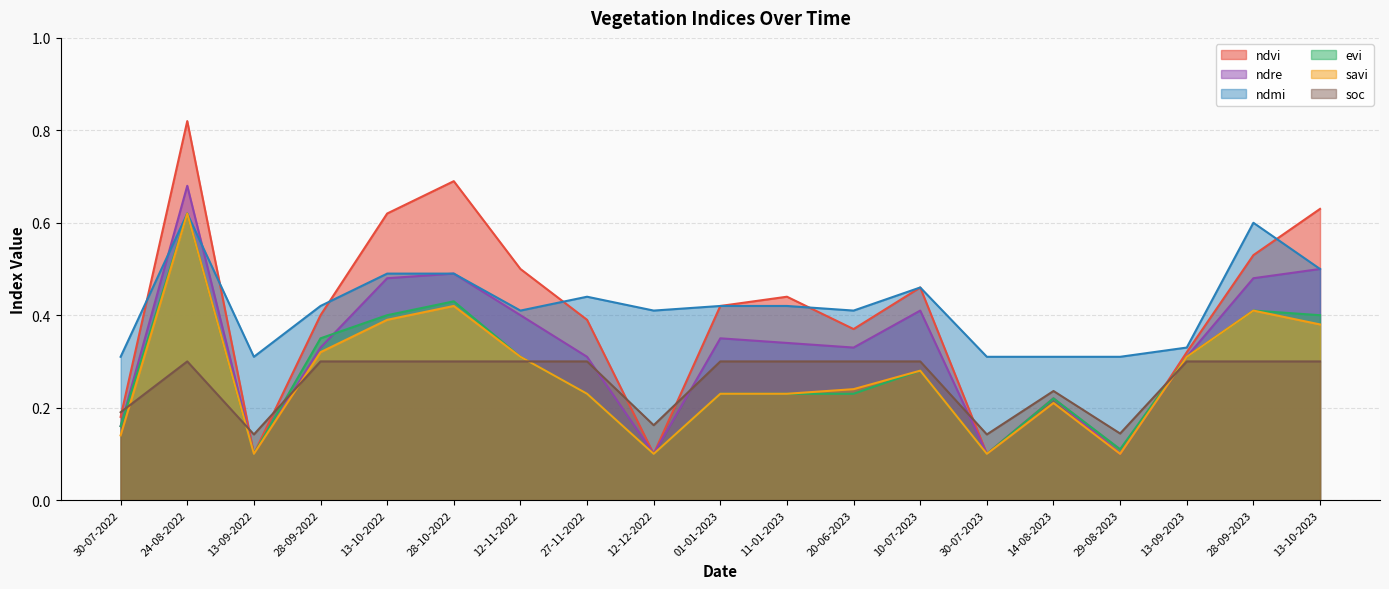

At how many categories does at least one series exceed 0?

19